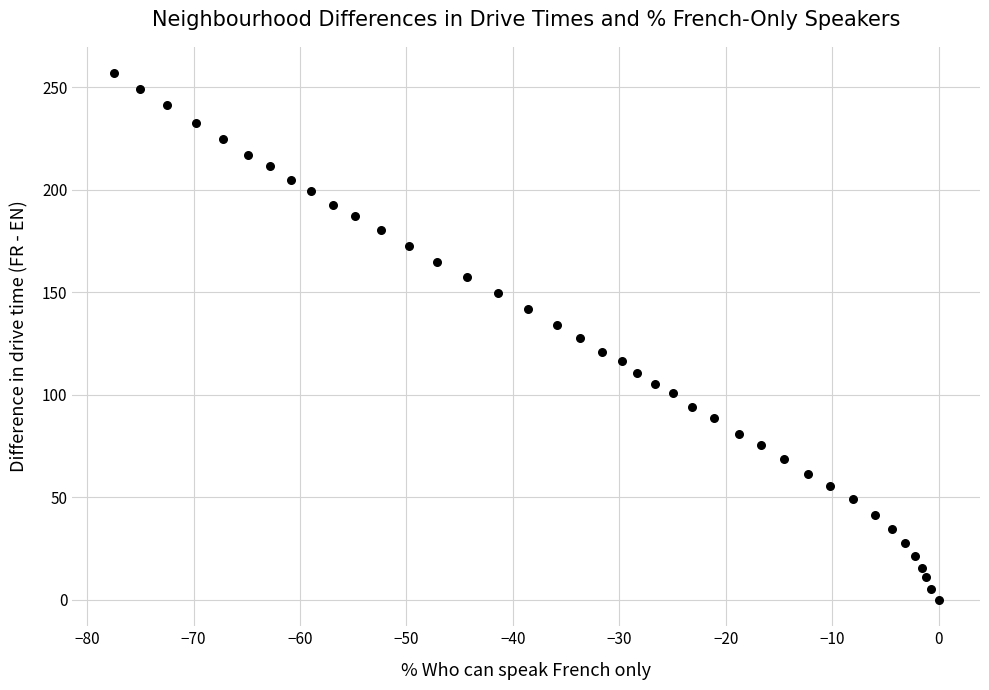

What is the range of X values (max minus min)?

77.5